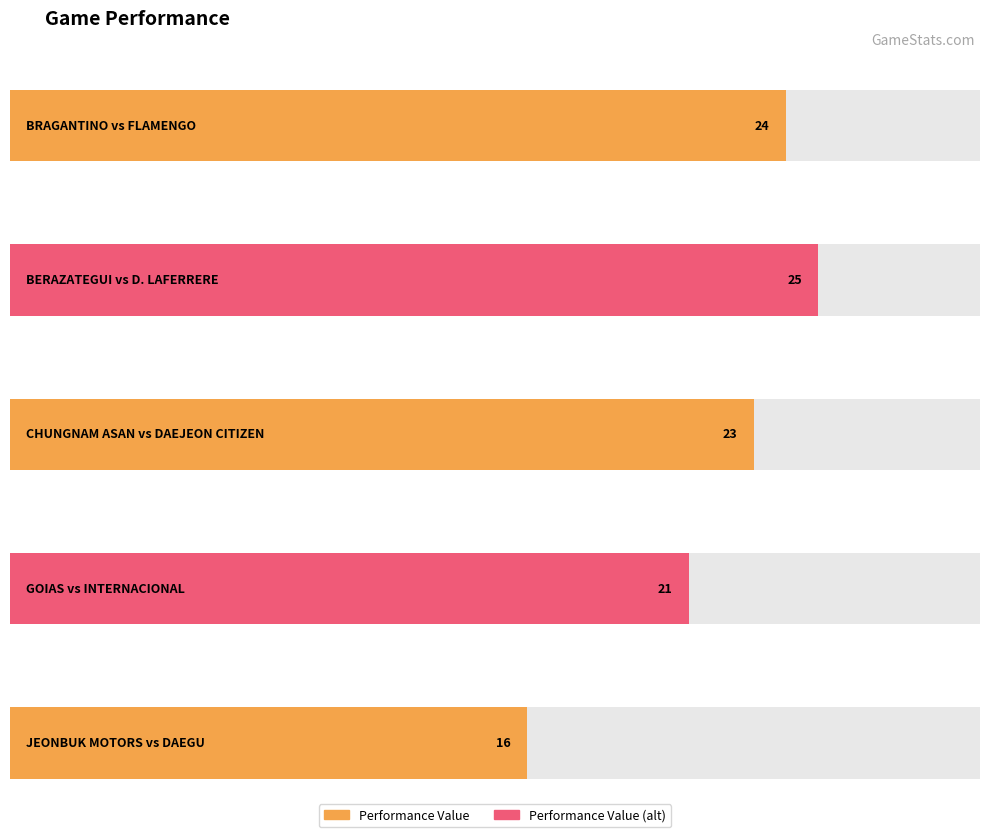

Reading right to left, transcribe all the data shown in this chart.

16	21	23	25	24